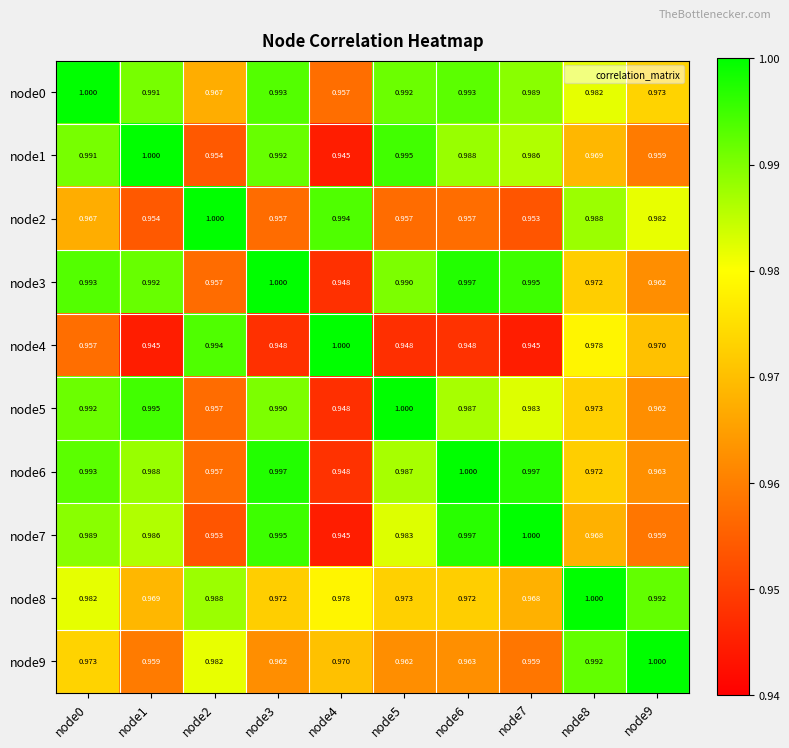

Reading left to right, extract all data points from this chart.

node0: node0=1.0	node1=1.0	node2=1.0	node3=1.0	node4=1.0	node5=1.0	node6=1.0	node7=1.0	node8=1.0	node9=1.0
node1: node0=1.0	node1=1.0	node2=1.0	node3=1.0	node4=0.9	node5=1.0	node6=1.0	node7=1.0	node8=1.0	node9=1.0
node2: node0=1.0	node1=1.0	node2=1.0	node3=1.0	node4=1.0	node5=1.0	node6=1.0	node7=1.0	node8=1.0	node9=1.0
node3: node0=1.0	node1=1.0	node2=1.0	node3=1.0	node4=0.9	node5=1.0	node6=1.0	node7=1.0	node8=1.0	node9=1.0
node4: node0=1.0	node1=0.9	node2=1.0	node3=0.9	node4=1.0	node5=0.9	node6=0.9	node7=0.9	node8=1.0	node9=1.0
node5: node0=1.0	node1=1.0	node2=1.0	node3=1.0	node4=0.9	node5=1.0	node6=1.0	node7=1.0	node8=1.0	node9=1.0
node6: node0=1.0	node1=1.0	node2=1.0	node3=1.0	node4=0.9	node5=1.0	node6=1.0	node7=1.0	node8=1.0	node9=1.0
node7: node0=1.0	node1=1.0	node2=1.0	node3=1.0	node4=0.9	node5=1.0	node6=1.0	node7=1.0	node8=1.0	node9=1.0
node8: node0=1.0	node1=1.0	node2=1.0	node3=1.0	node4=1.0	node5=1.0	node6=1.0	node7=1.0	node8=1.0	node9=1.0
node9: node0=1.0	node1=1.0	node2=1.0	node3=1.0	node4=1.0	node5=1.0	node6=1.0	node7=1.0	node8=1.0	node9=1.0